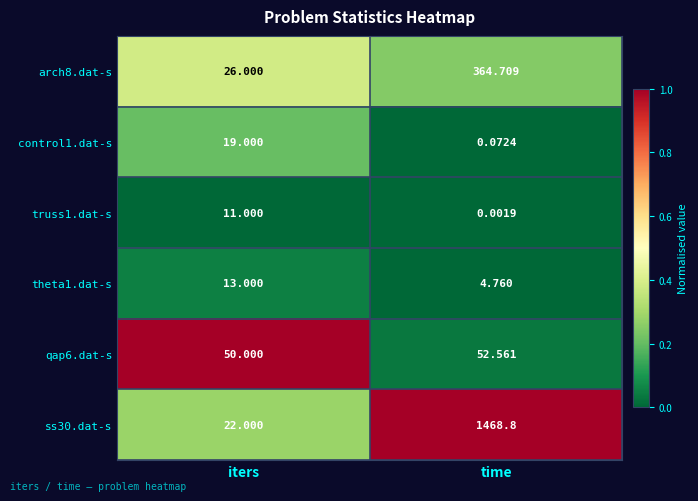

Rank the series by their maximum value, from highest to lowest.

ss30.dat-s, arch8.dat-s, qap6.dat-s, control1.dat-s, theta1.dat-s, truss1.dat-s